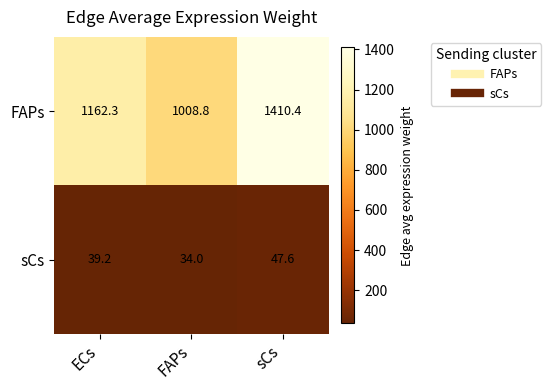

The sCs series shows 34.0 at FAPs. True or false?

True